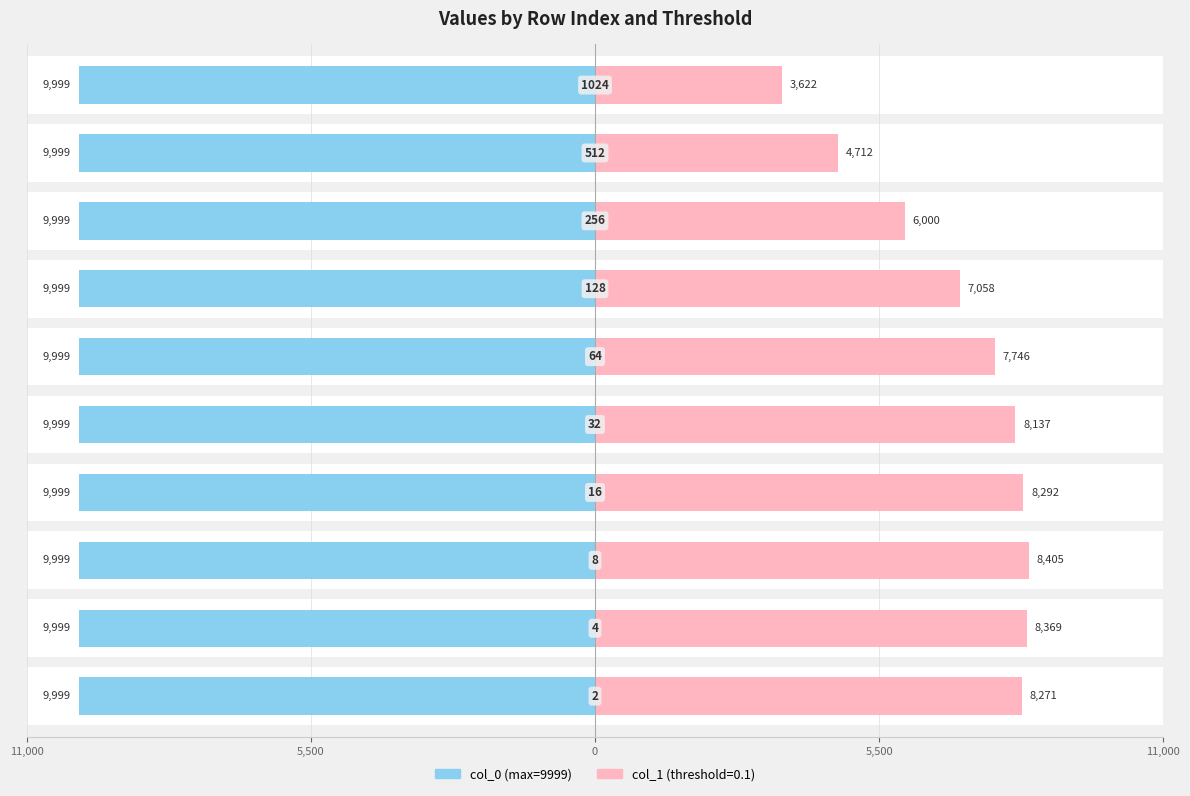

Is the value of col_0 at 5 greater than the value of col_1 (0.1 threshold) at 5,500?

No